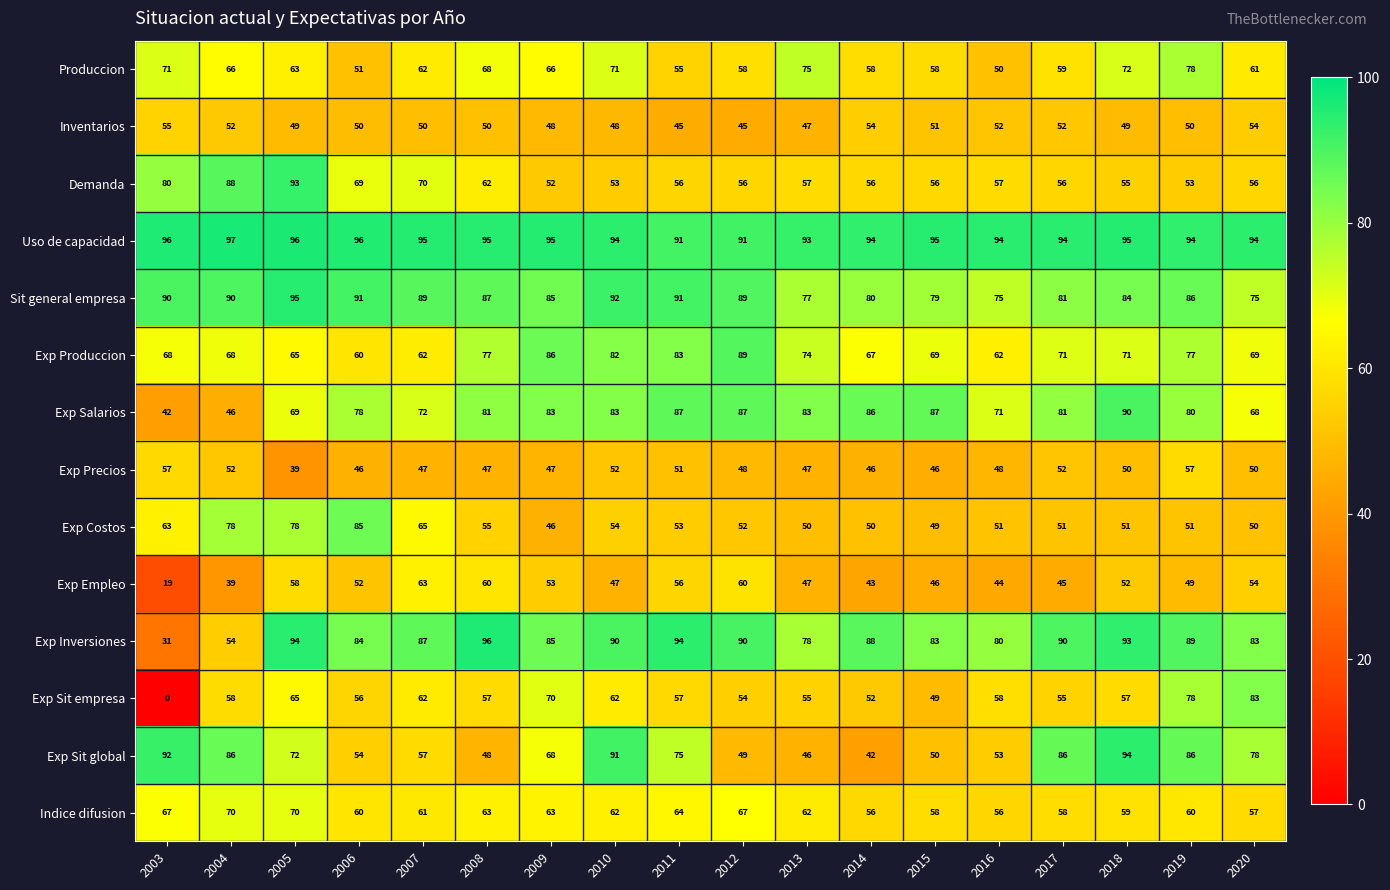

Where is Exp Empleo nearest to the value 41?

2004